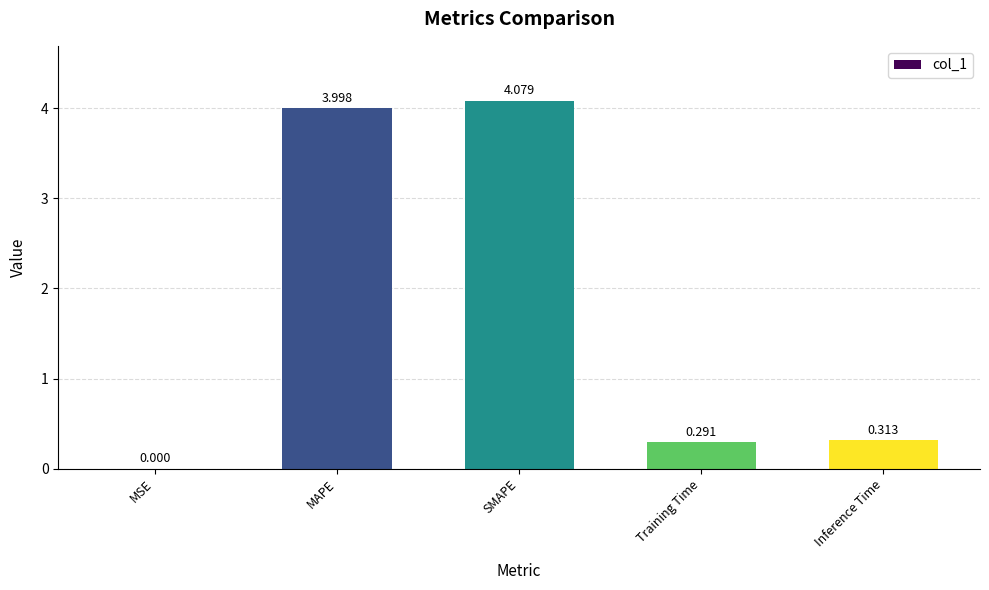

Which label corresponds to the largest value in the chart?

SMAPE